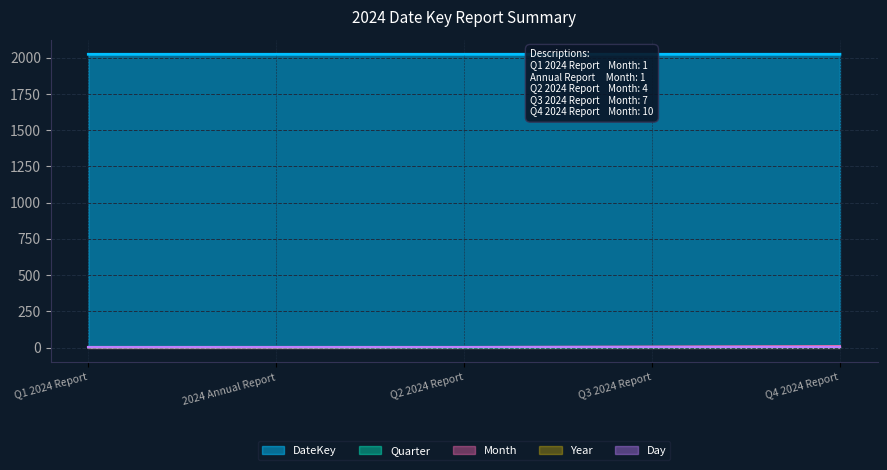

Where is the first local minimum for DateKey?

2024 Annual Report